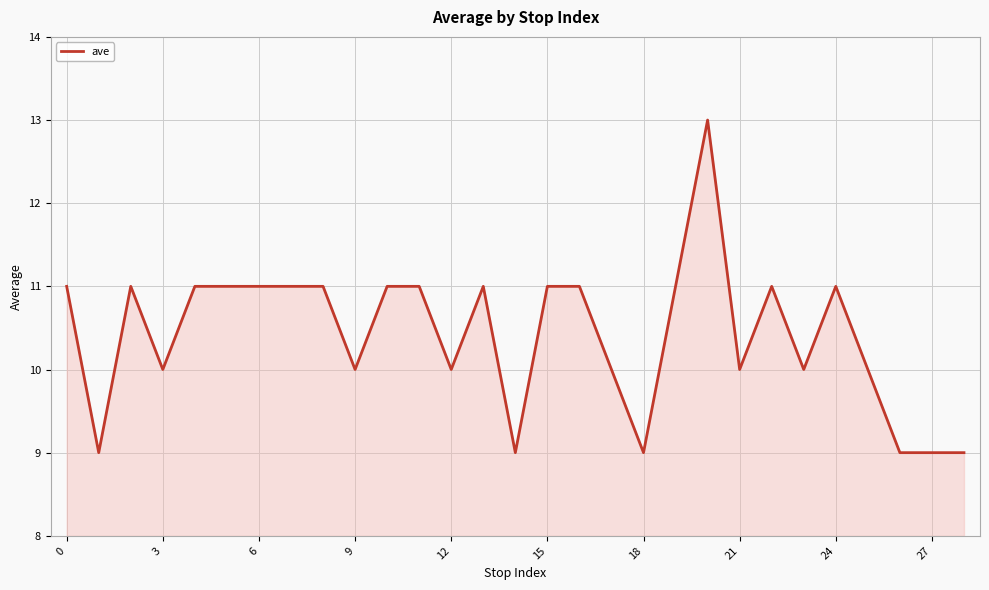

What is the minimum value shown in the chart?

9